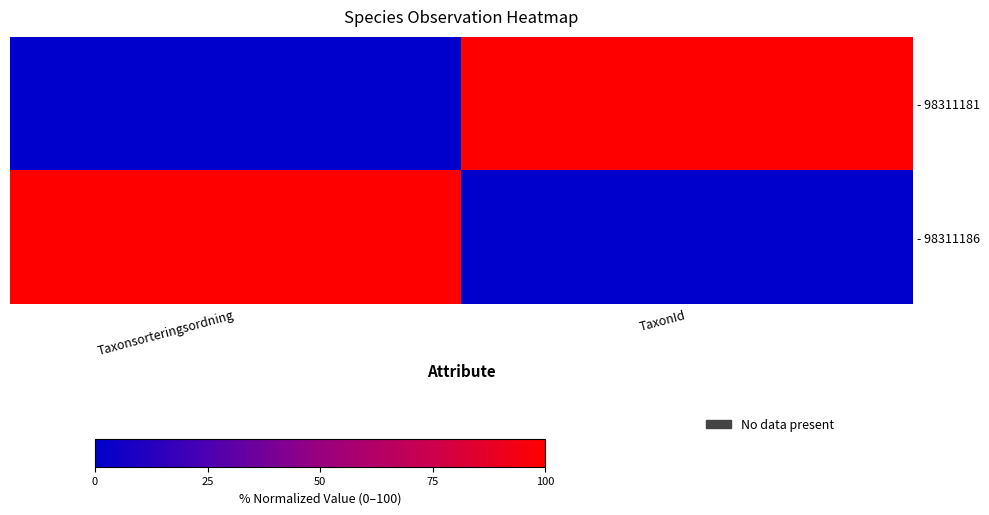

List the series in order of their peak value, highest first.

- 98311181, - 98311186